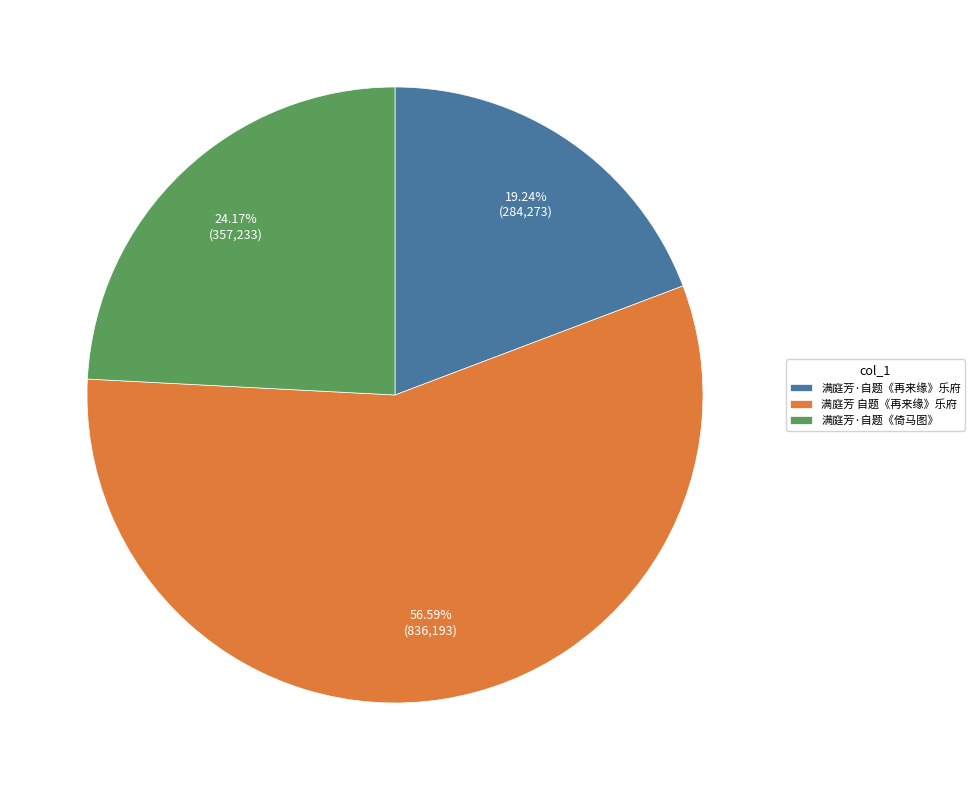

Combined, what portion of the pie is 满庭芳 自题《再来缘》乐府 and 满庭芳·自题《倚马图》?

80.8%